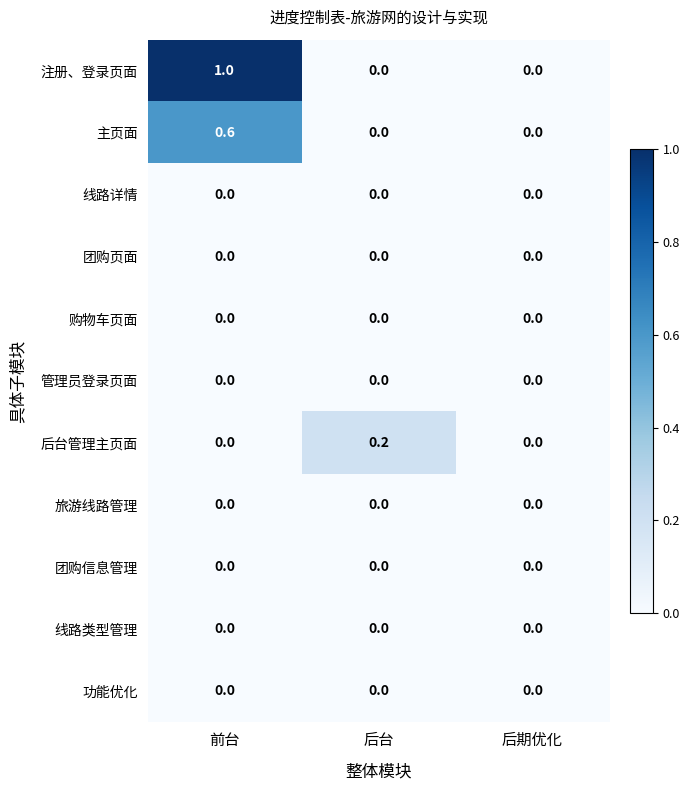

Which series has the widest spread of values?

注册、登录页面